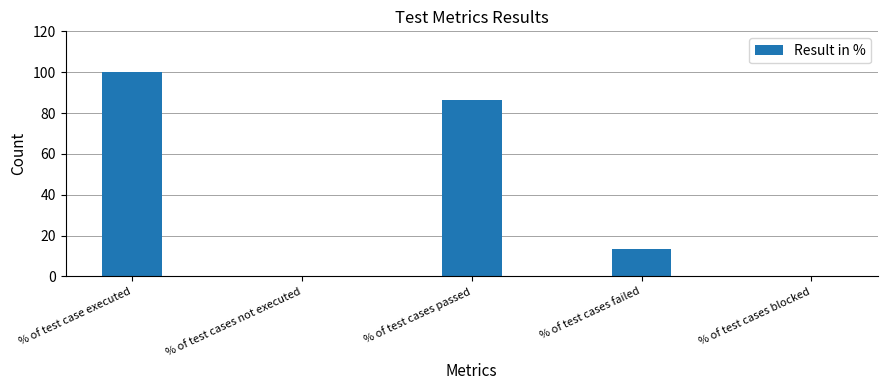

True or false: the data shows 58.3 at % of test cases not executed.

False